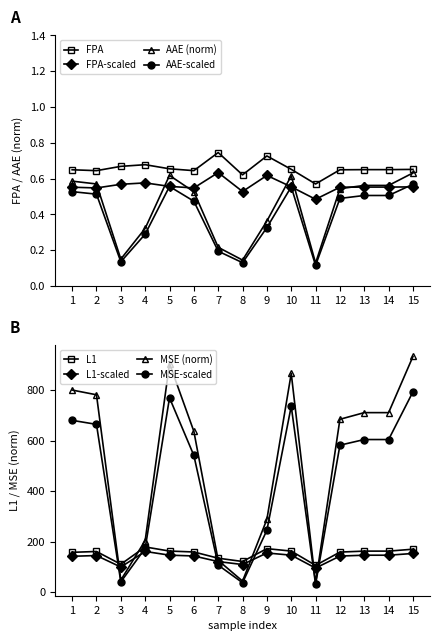

True or false: MSE and AAE intersect in this chart.

False